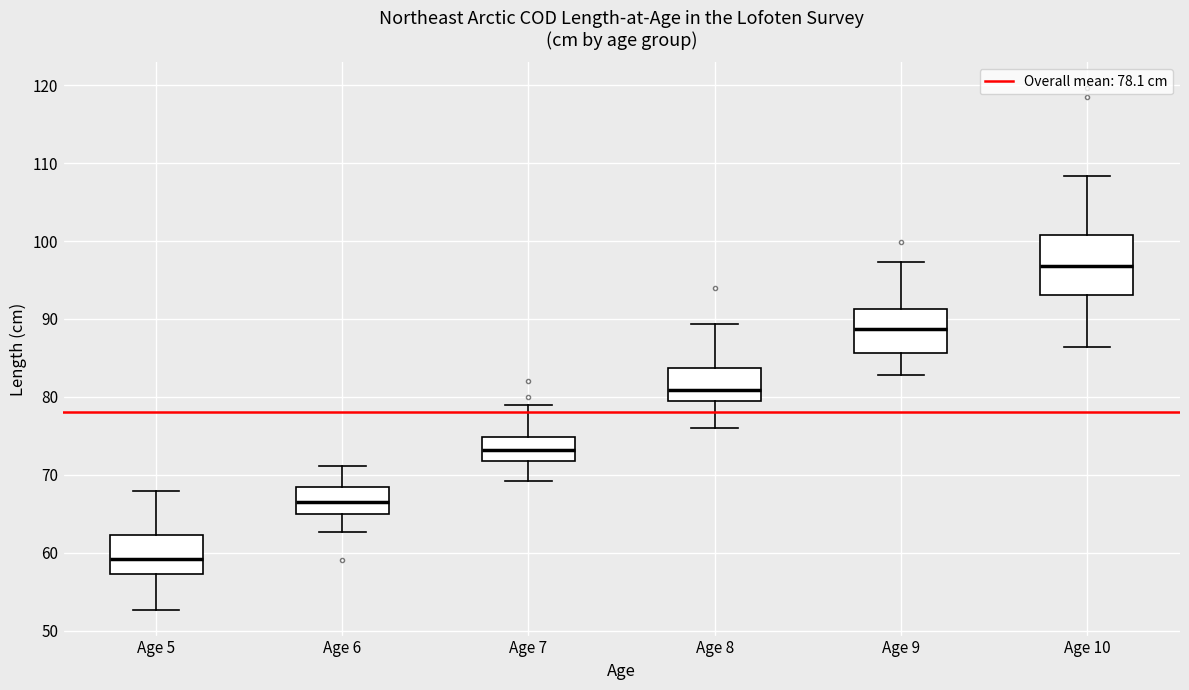

Reading left to right, read every box against the y-axis: the position of its median line, the range the box covers, and the ends of its whiskers. The values are not printed on the chart, so give them approximately, as read against the axis.

Age 5: median 59, box 57 to 62, whiskers 53 to 68
Age 6: median 66, box 65 to 68, whiskers 63 to 71
Age 7: median 73, box 72 to 75, whiskers 69 to 79
Age 8: median 81, box 80 to 84, whiskers 76 to 89
Age 9: median 89, box 86 to 91, whiskers 83 to 97
Age 10: median 97, box 93 to 101, whiskers 86 to 108